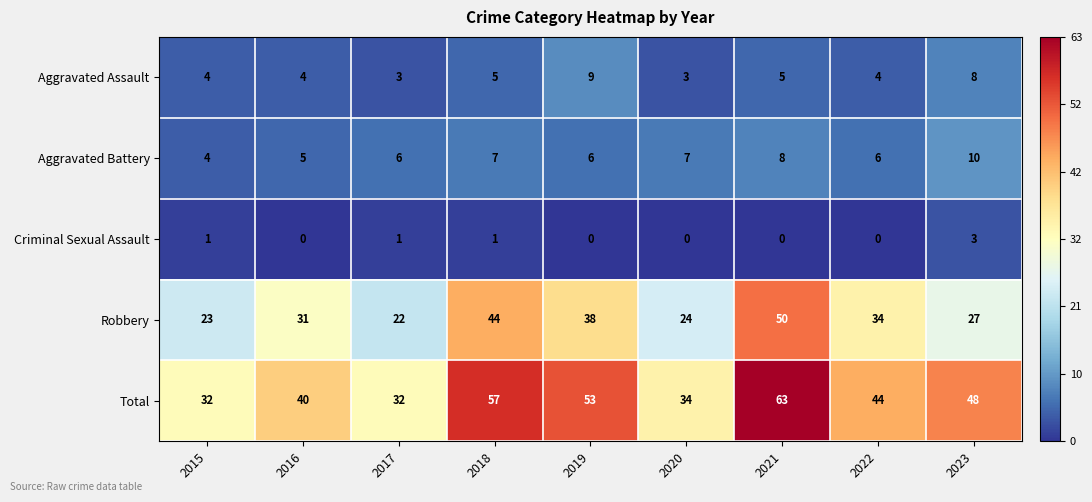

What is the sum of all Robbery values?

293